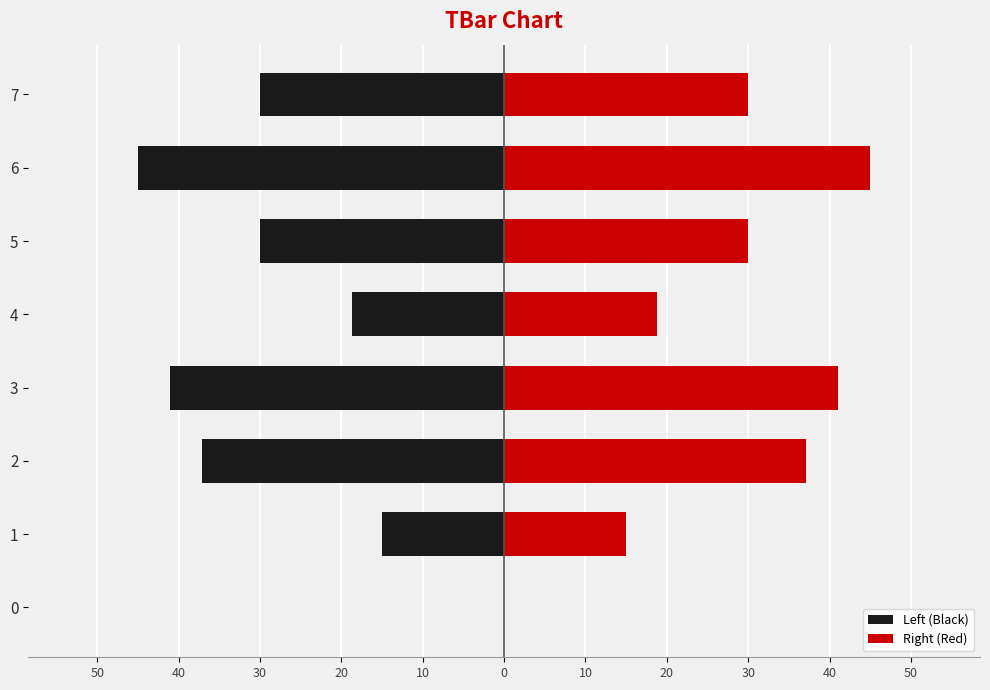

What are all the series names shown in the legend?

Left (Black), Right (Red)